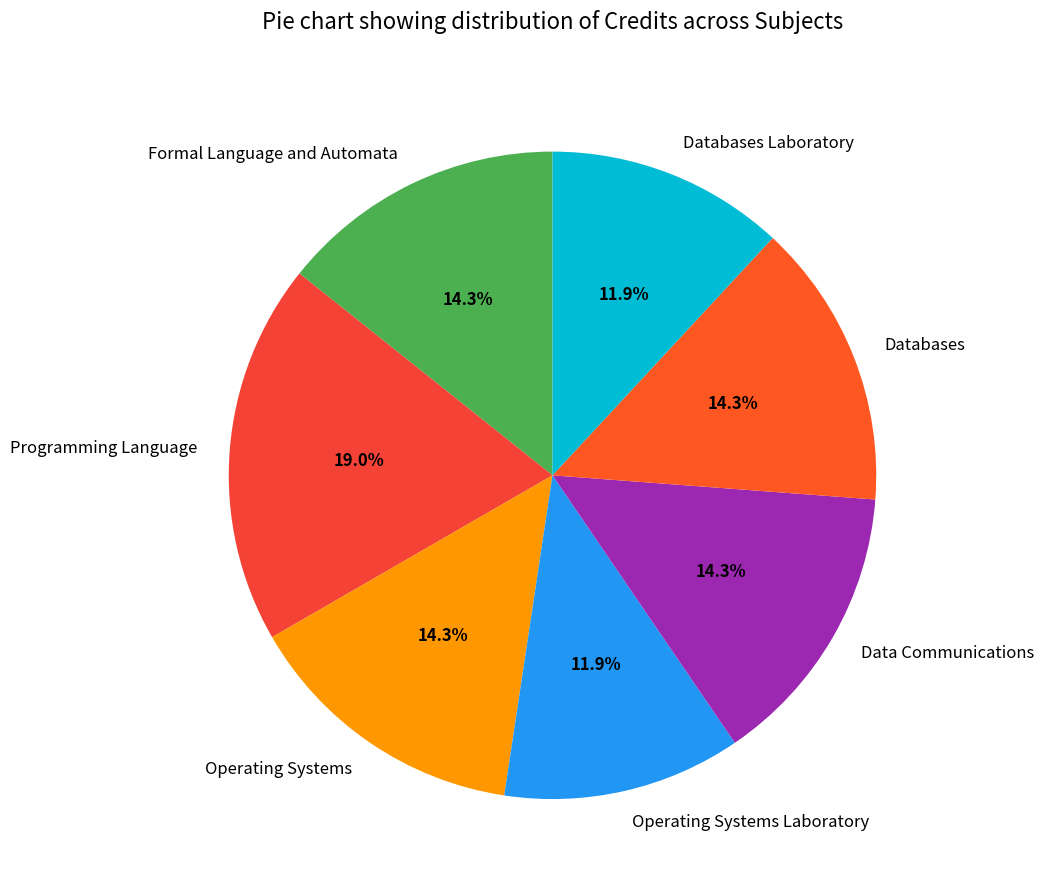

How many segments does this pie chart have?

7